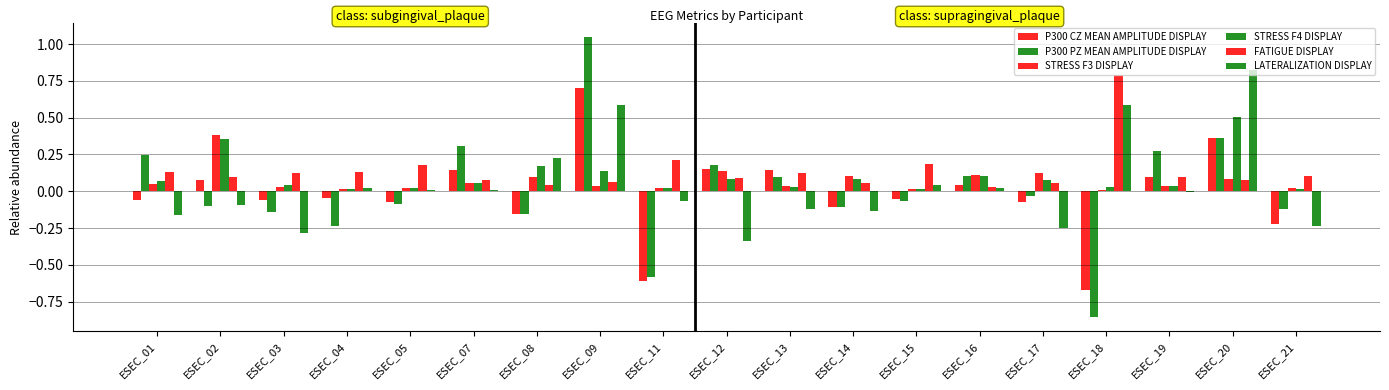

Does the chart contain stacked bars?

No